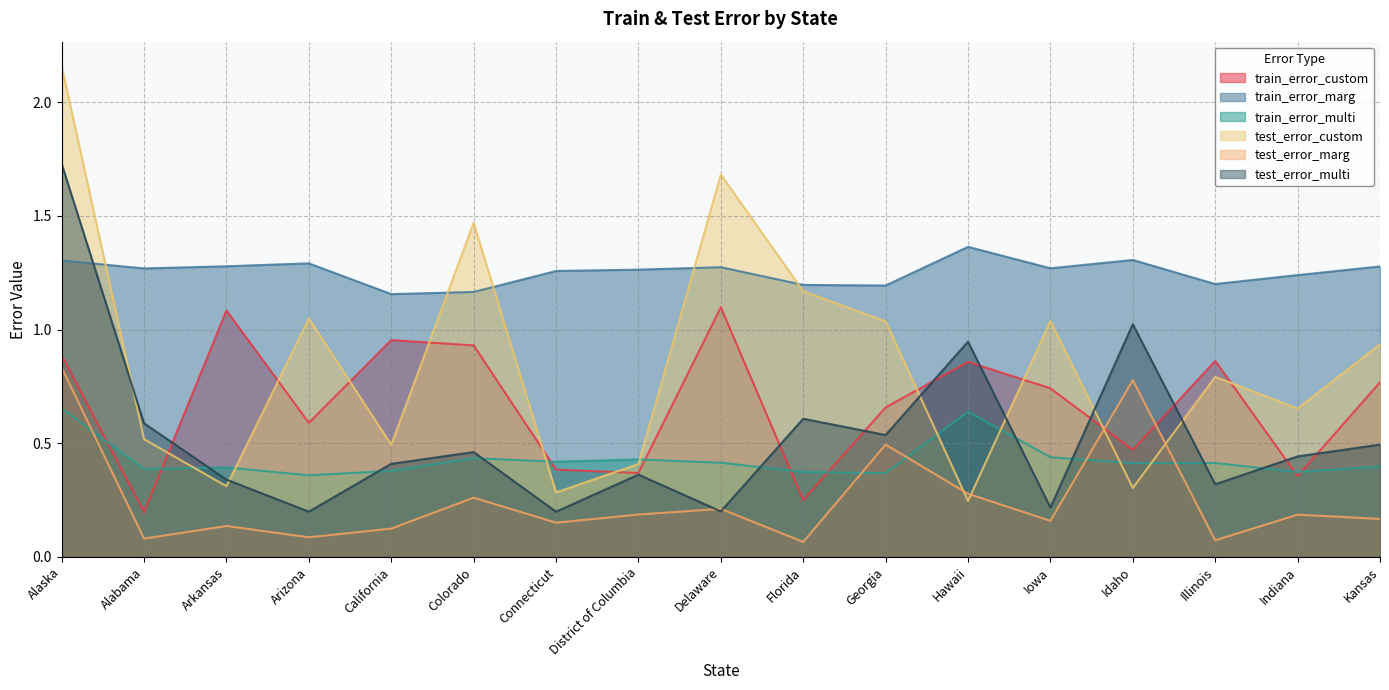

The train_error_marg series shows 0.7 at Arkansas. True or false?

False